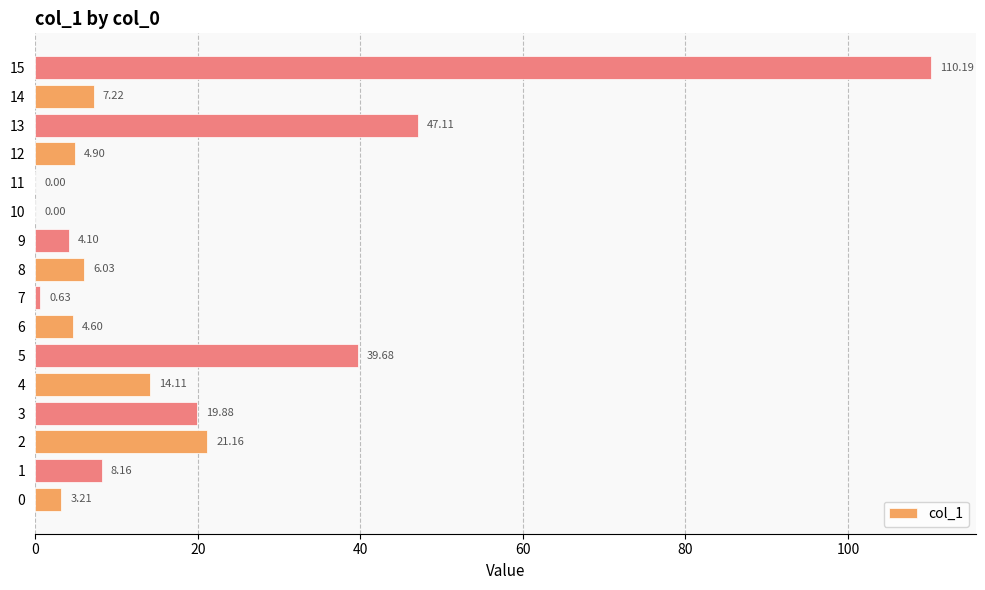

What is the sum of the values at 12 and 7?

5.5